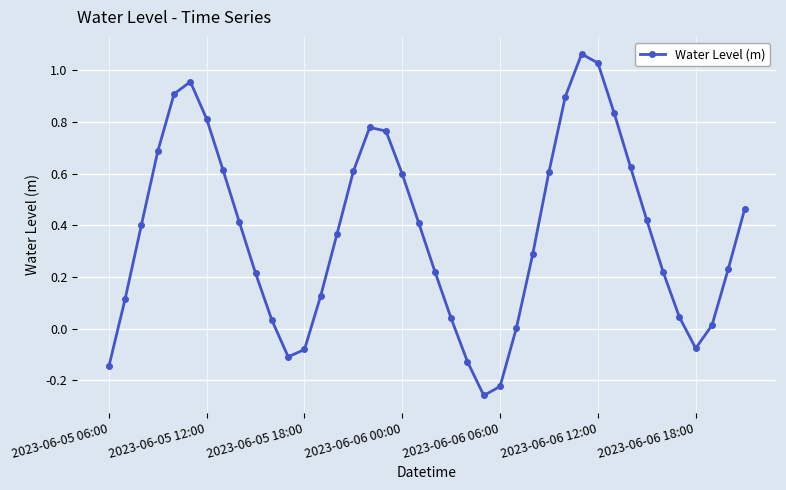

True or false: there are more than 1 points higher than both neighbors.

True